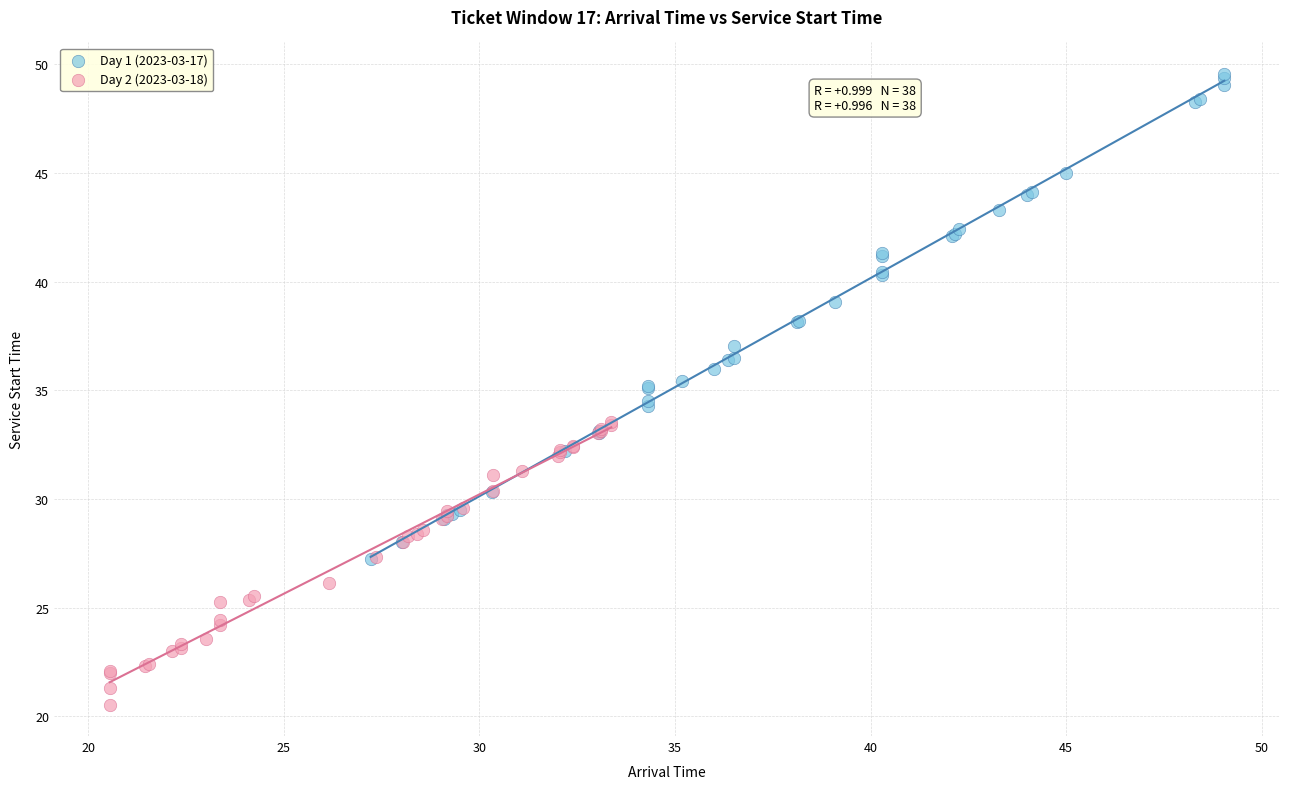

Which series has the widest spread of Y values?

Day 1 (2023-03-17)